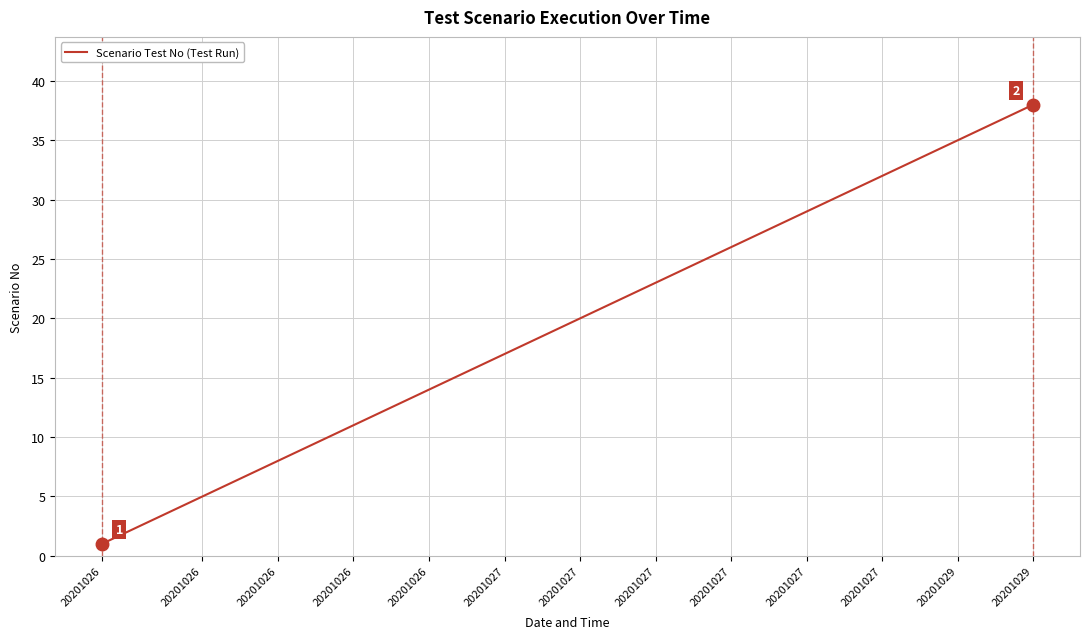

What is the difference between the maximum and minimum values?

37